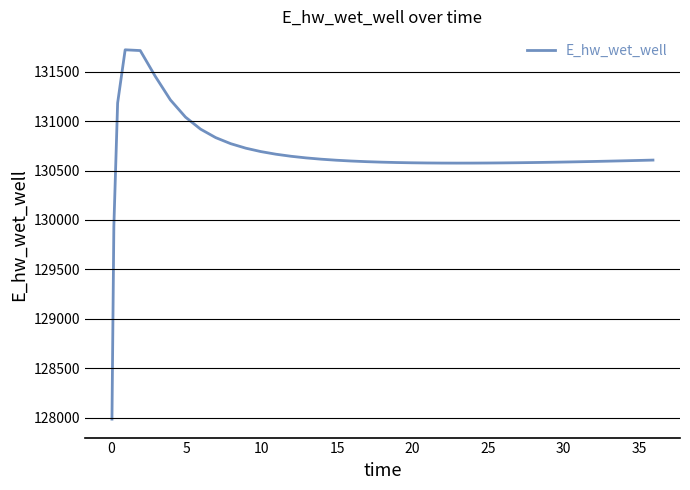

What is the difference between the maximum and minimum values?

3734.4